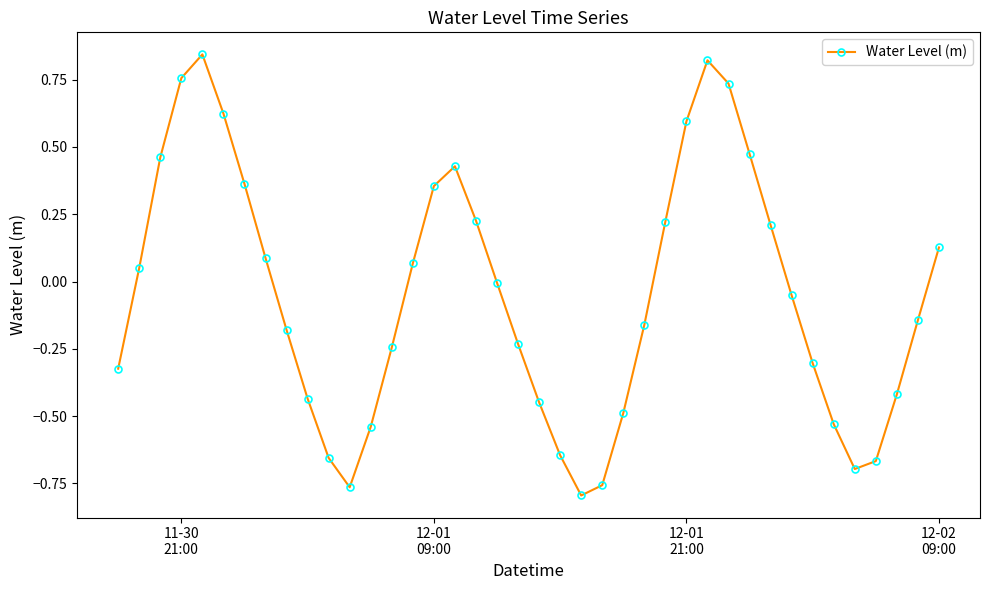

How many lines are shown in the chart?

1